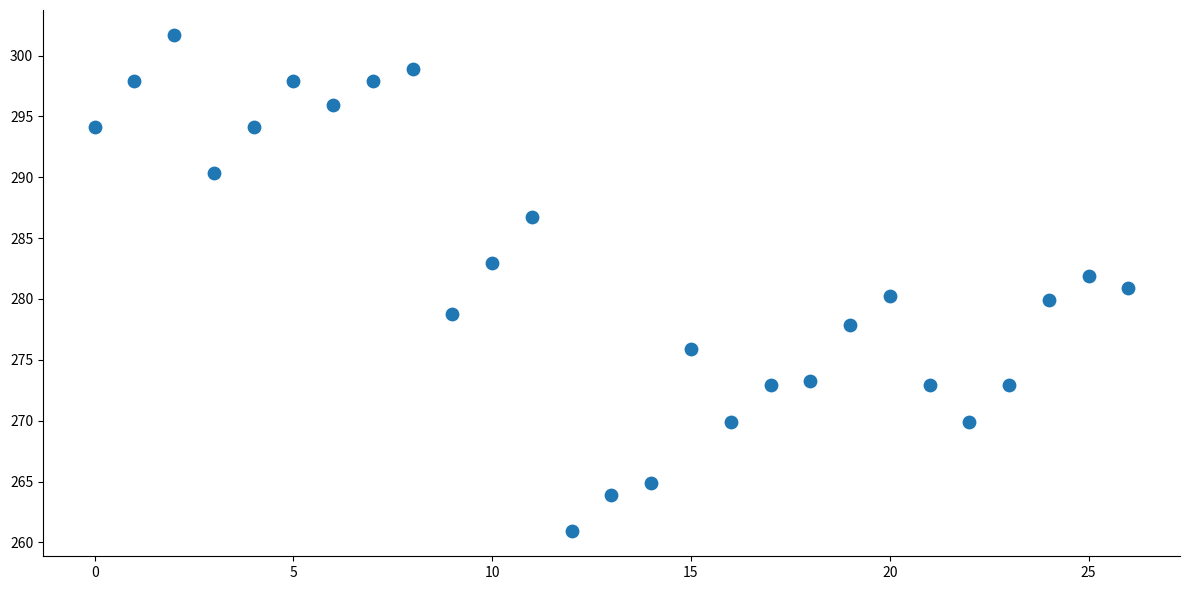

What is the range of Y values (max minus min)?

40.8